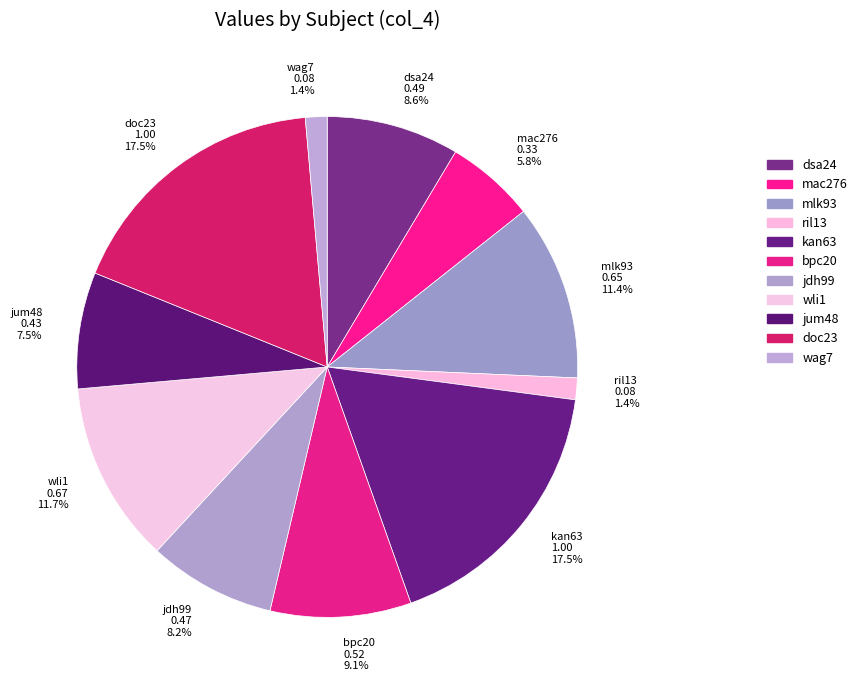

Is the sum of mlk93 0.65 11.4% and kan63 1.00 17.5% greater than half?

No